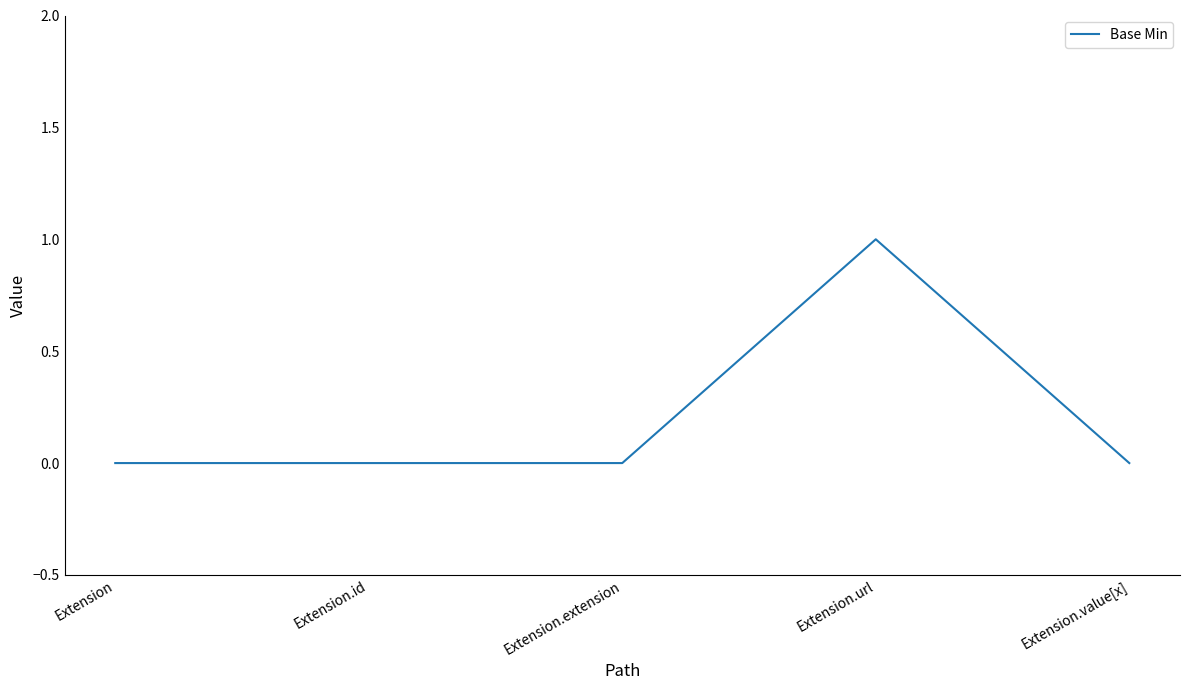

What position from the right is Extension.extension?

3